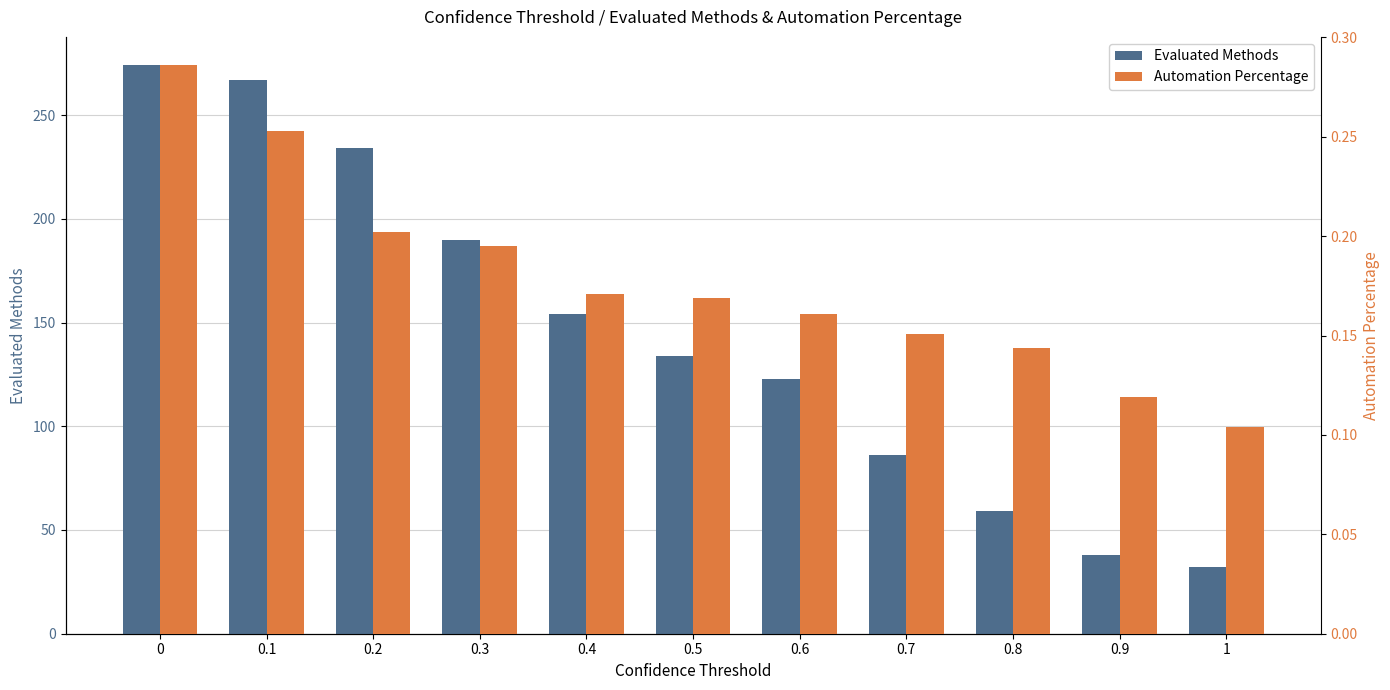

Are the bars horizontal?

No